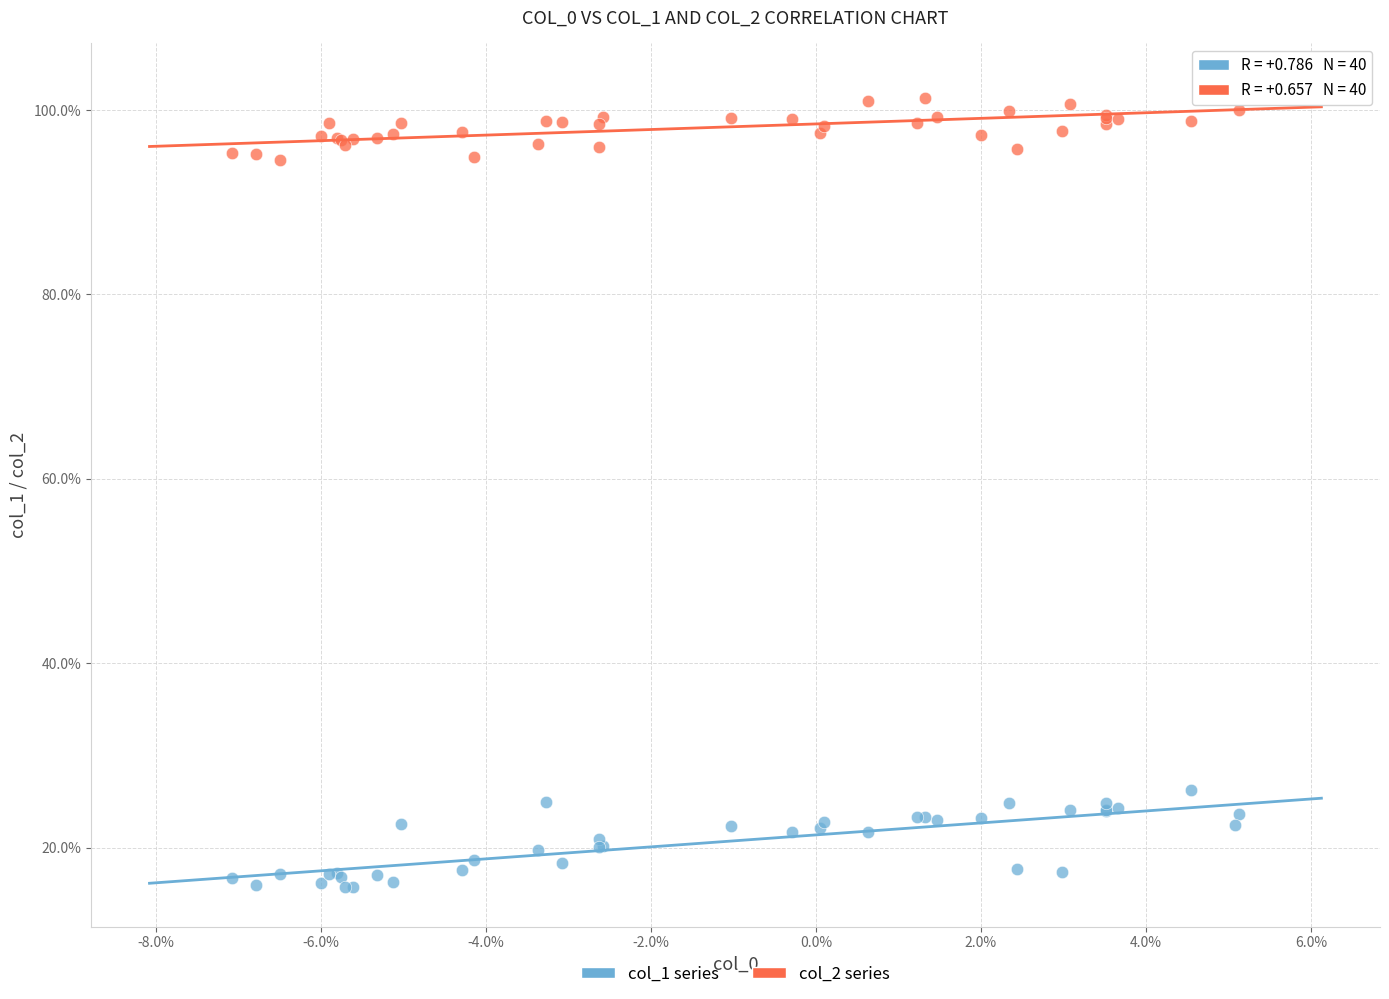

What are all the series names shown in the legend?

col_1 series, col_2 series